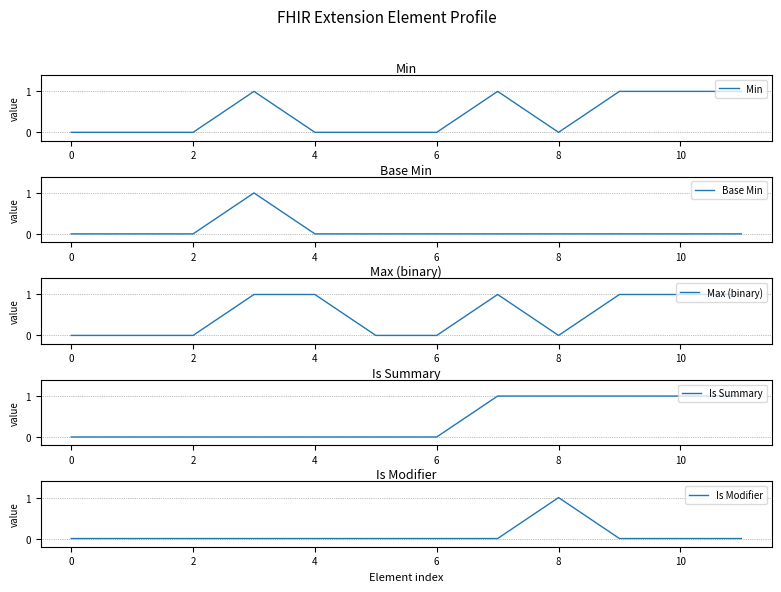

At how many categories does at least one series exceed 0?

7